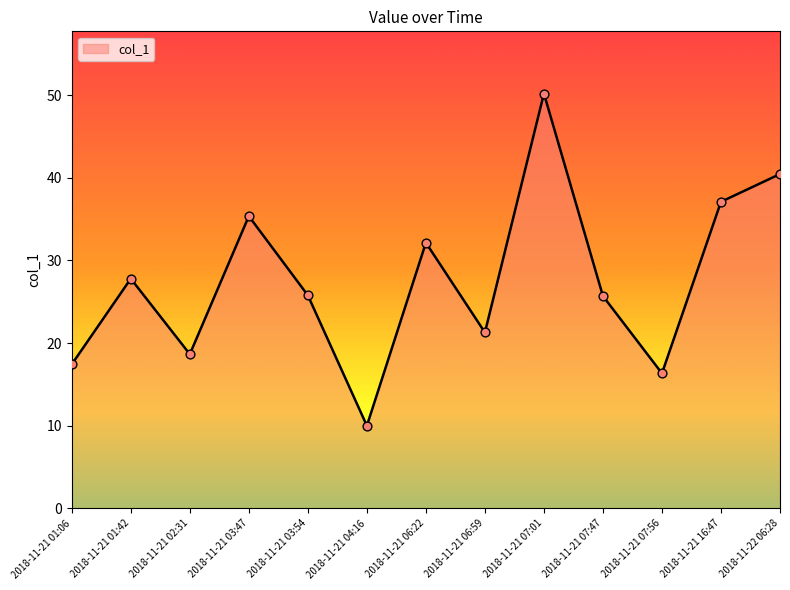

What is the ratio of the value at 2018-11-21 06:22 to the value at 2018-11-21 07:47?

1.3